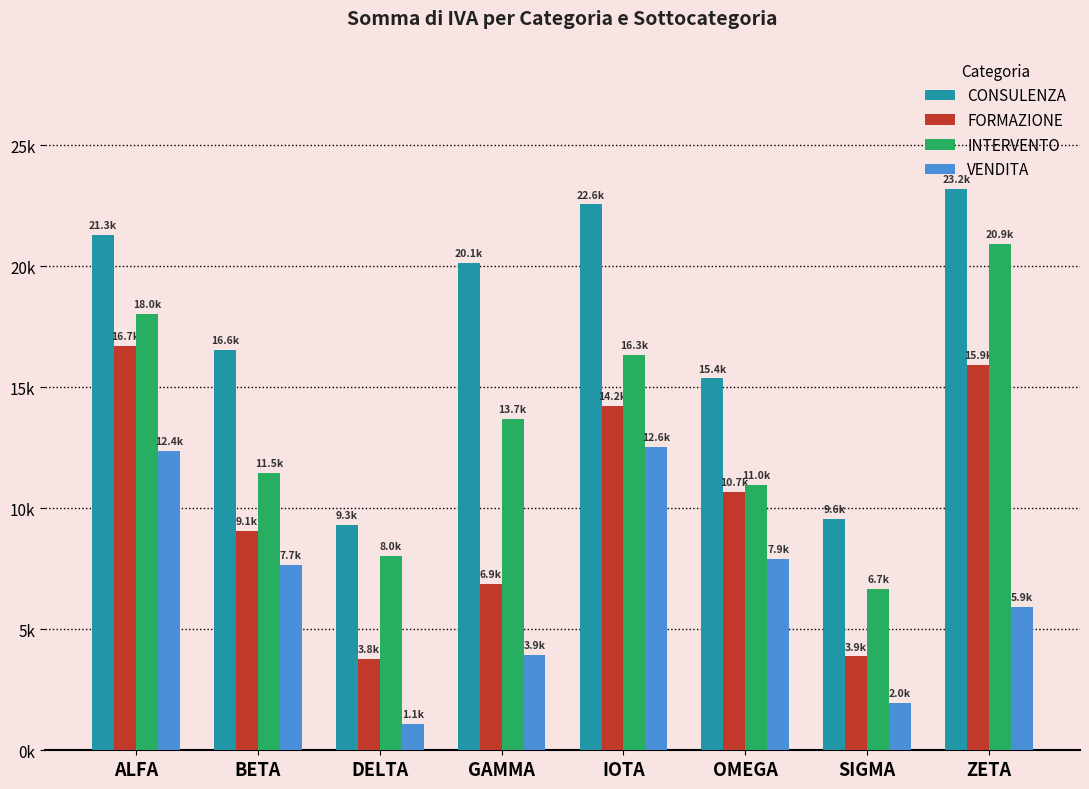

Are the bars horizontal?

No